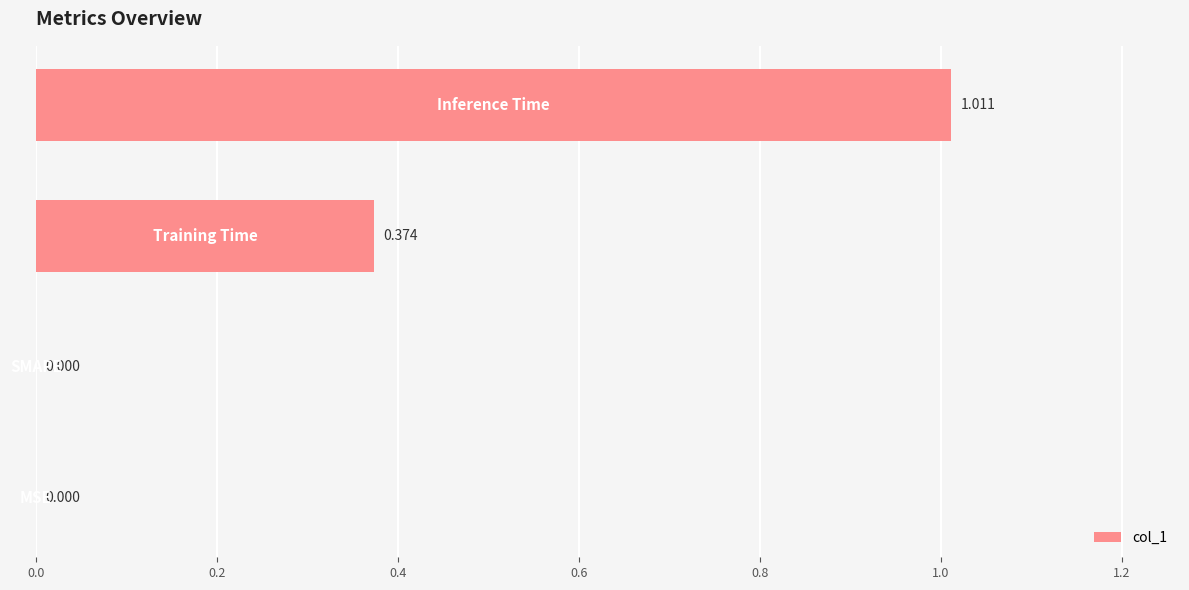

How many positive values are there?

2